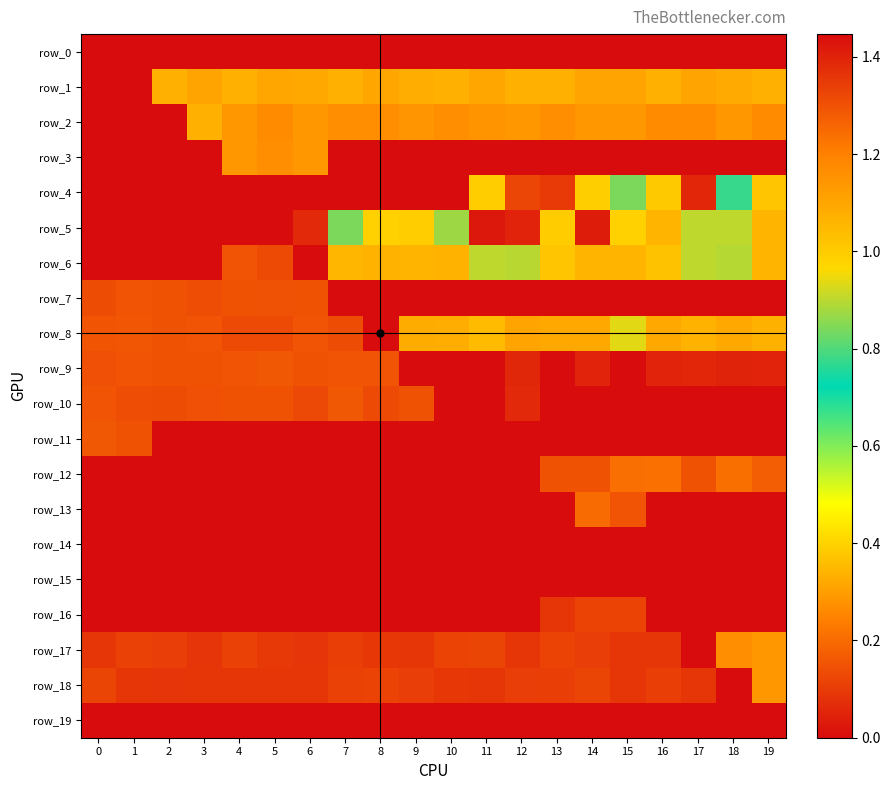

What is the maximum value shown in the chart?

1.4